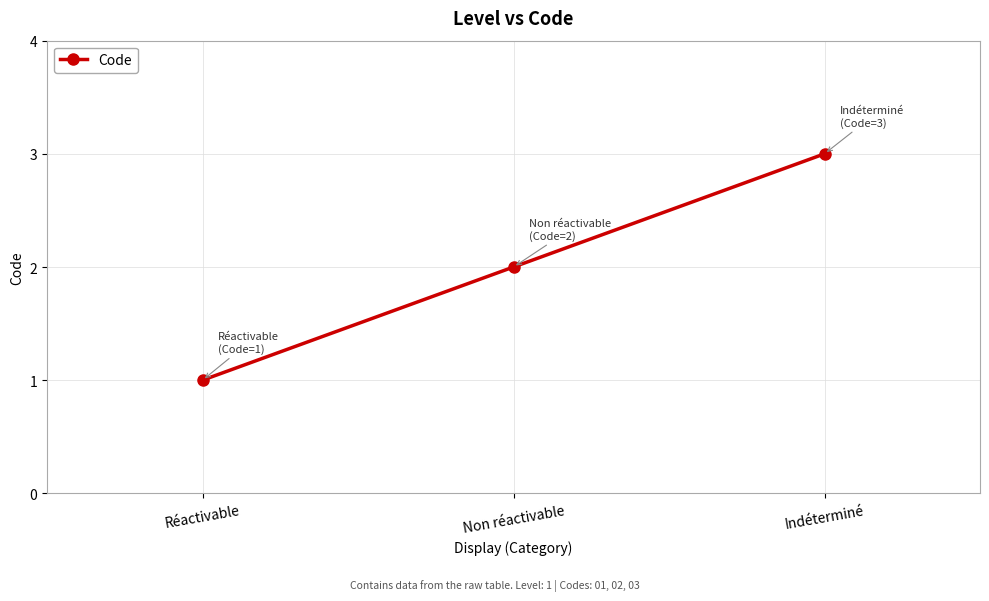

What is the difference between the maximum and second lowest values?

1